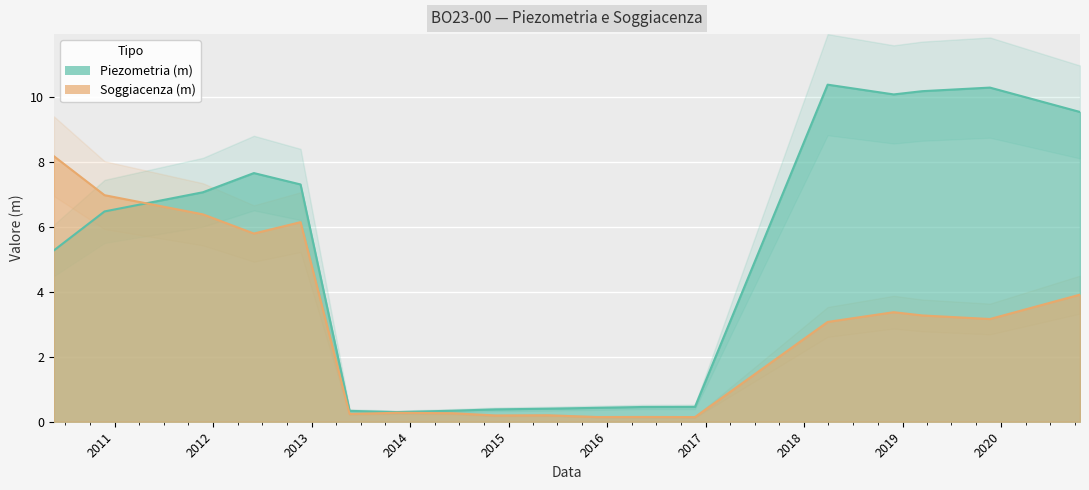

Reading left to right, list all the values displayed in this chart.

Piezometria (m): 5.3	6.5	7.1	7.7	7.3	0.3	0.3	0.3	0.4	0.4	0.4	0.5	0.5	10.4	10.1	10.2	10.3	9.5
Soggiacenza (m): 8.2	7.0	6.4	5.8	6.1	0.2	0.3	0.3	0.2	0.2	0.1	0.1	0.1	3.1	3.4	3.3	3.2	3.9